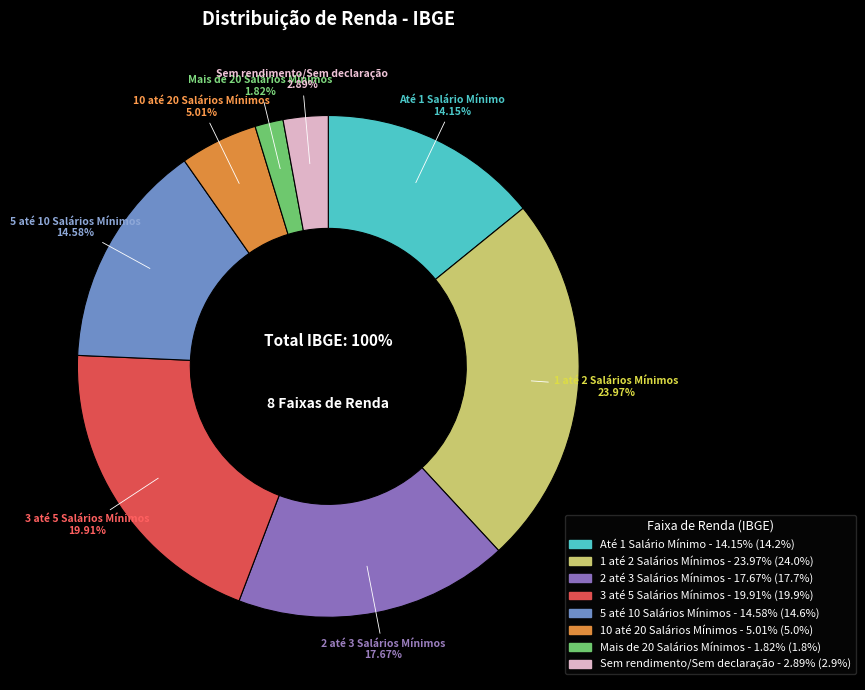

What percentage is the Até 1 Salário Mínimo slice, to the nearest percent?

14%